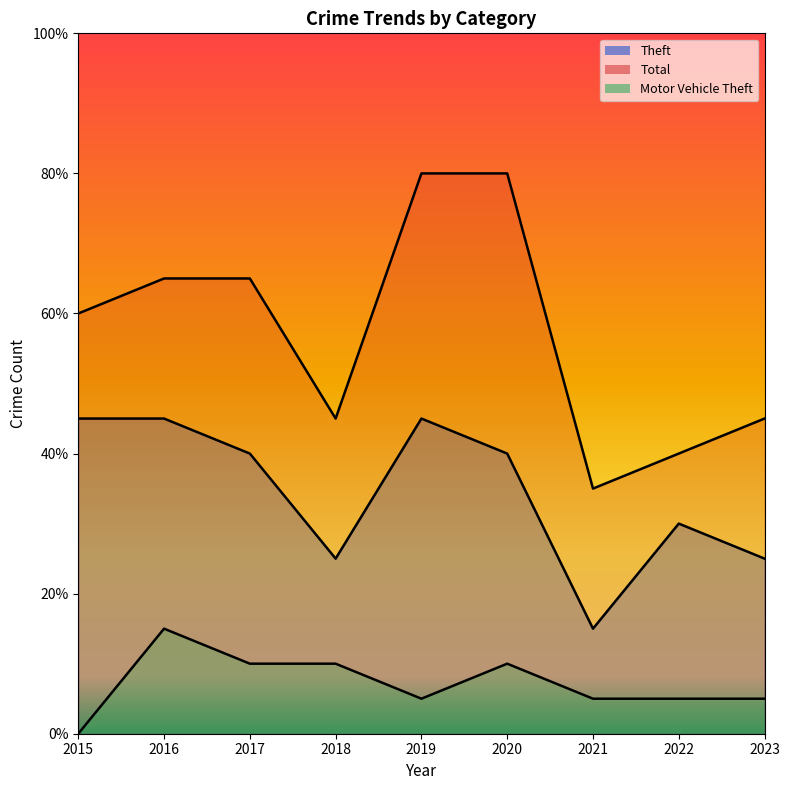

At which label does Theft reach its peak?

2015